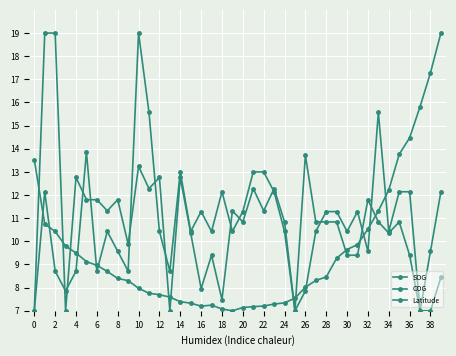

What is the minimum value for COG?

7.0